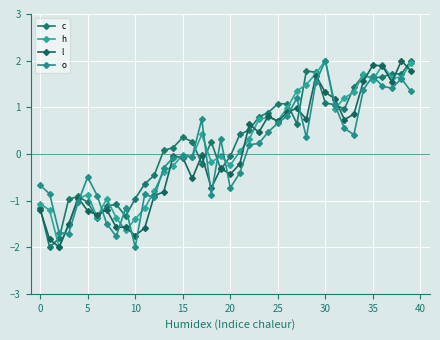

How many lines are shown in the chart?

4